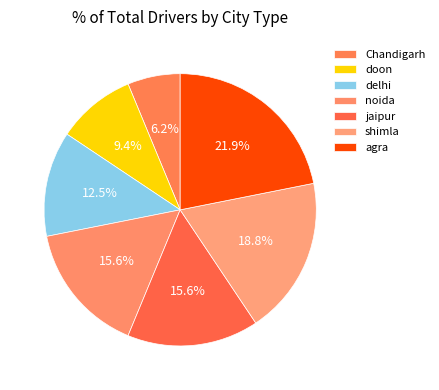

To the nearest percent, what percentage of the pie is agra?

22%